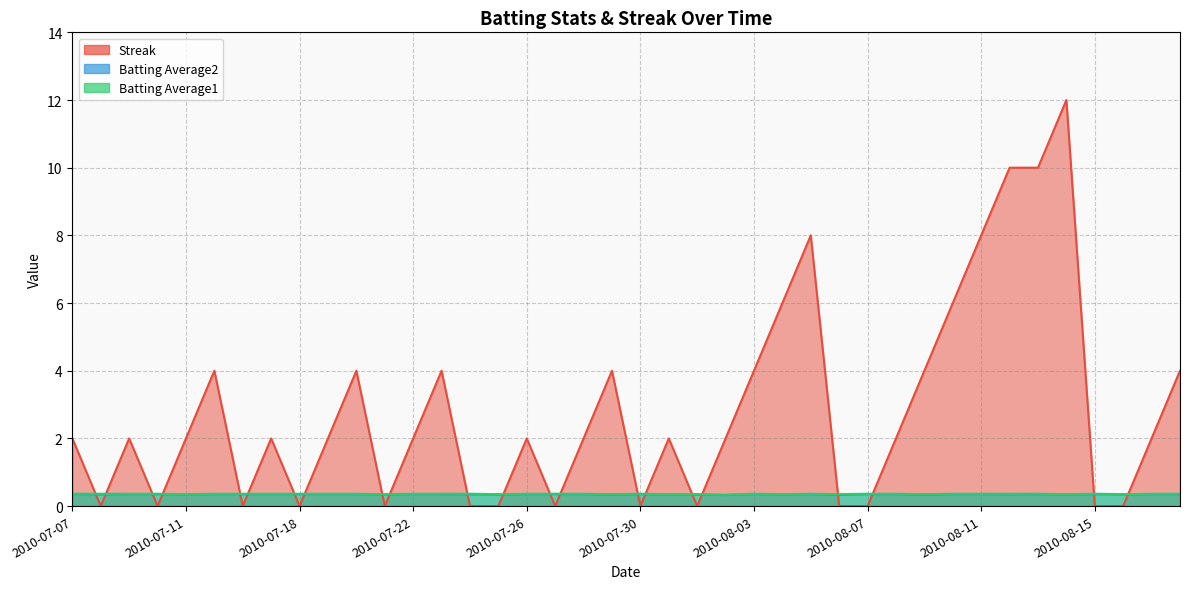

How many lines are shown in the chart?

3